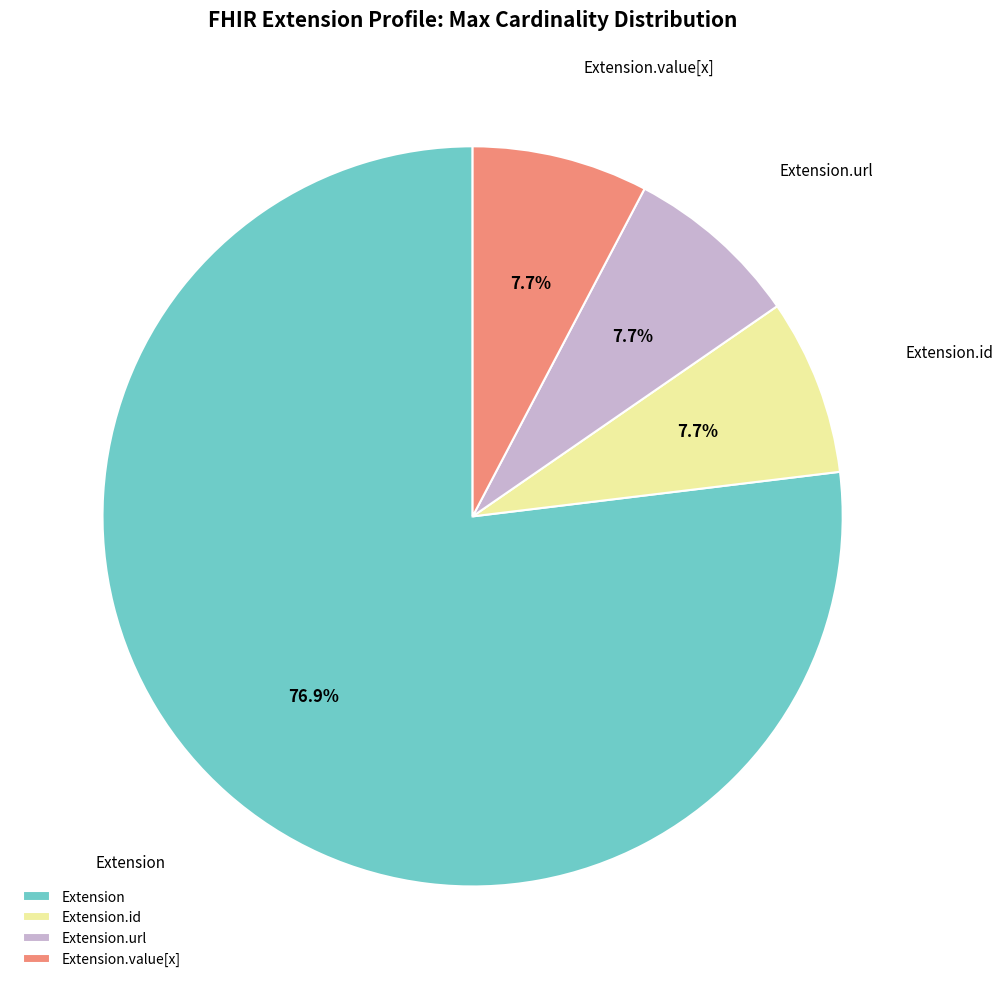

Approximately how many times larger is the value at Extension compared to Extension.url?

10.0